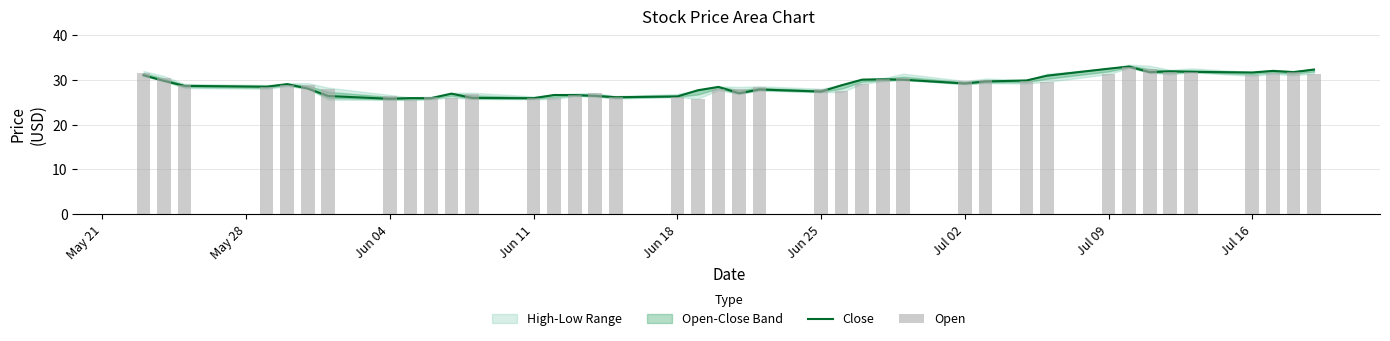

What is the spread (max minus min) of values at May 28?

0.7